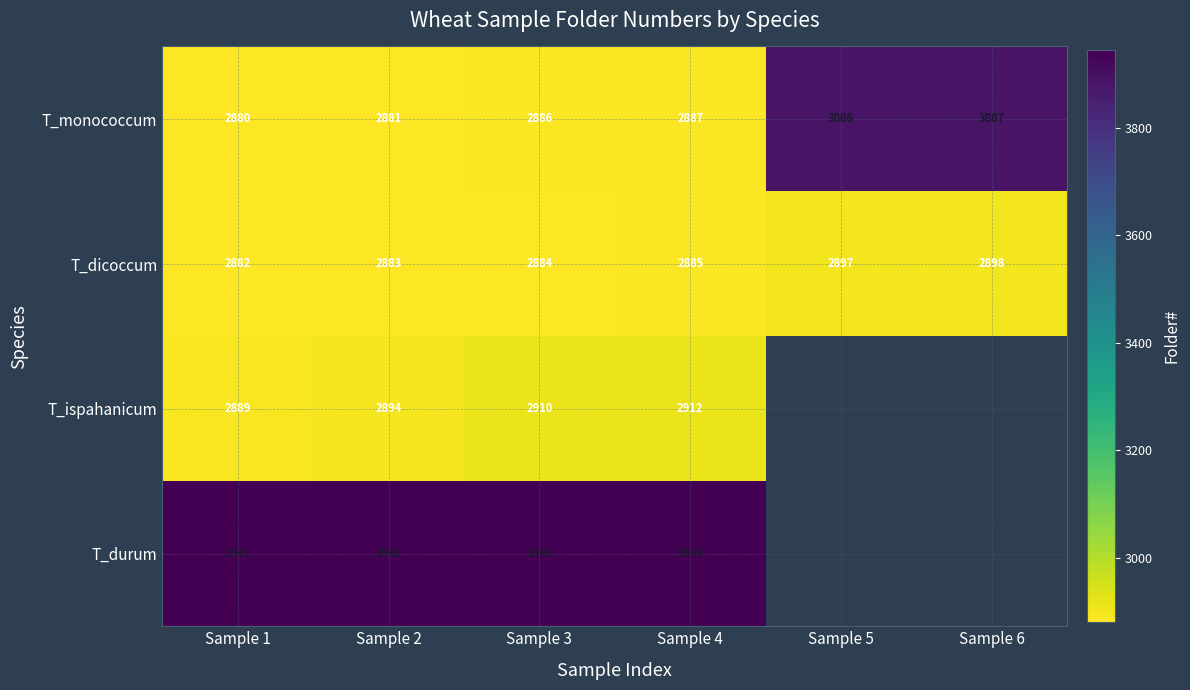

What is the sum of the T_dicoccum values at Sample 6 and Sample 3?

5782